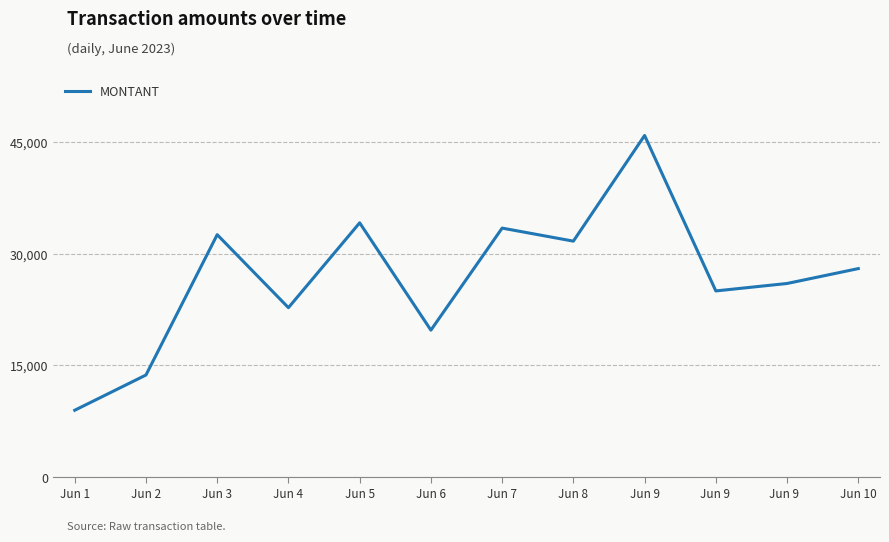

Reading left to right, what are all the values shown in this chart?

Jun 1=8975	Jun 2=13708	Jun 3=32555	Jun 4=22752	Jun 5=34147	Jun 6=19733	Jun 7=33438	Jun 8=31686	Jun 9=45876	Jun 9 =25000	Jun 9  =26000	Jun 10=28000